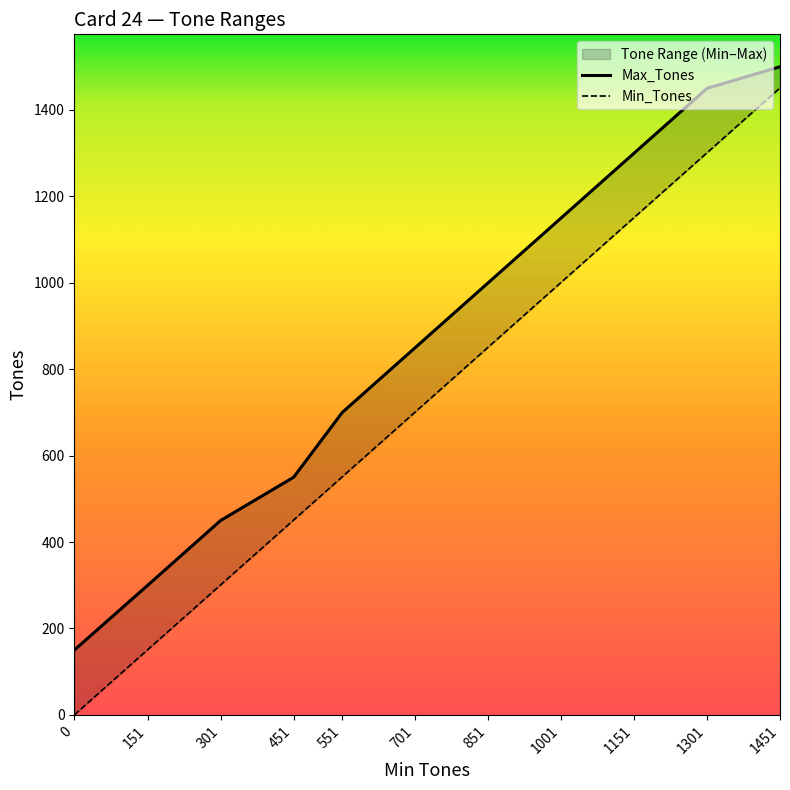

How many lines are shown in the chart?

2